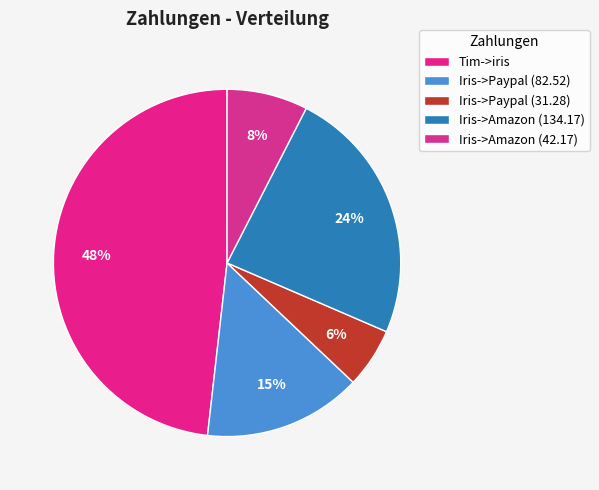

True or false: Tim->iris accounts for 48% of the total.

True